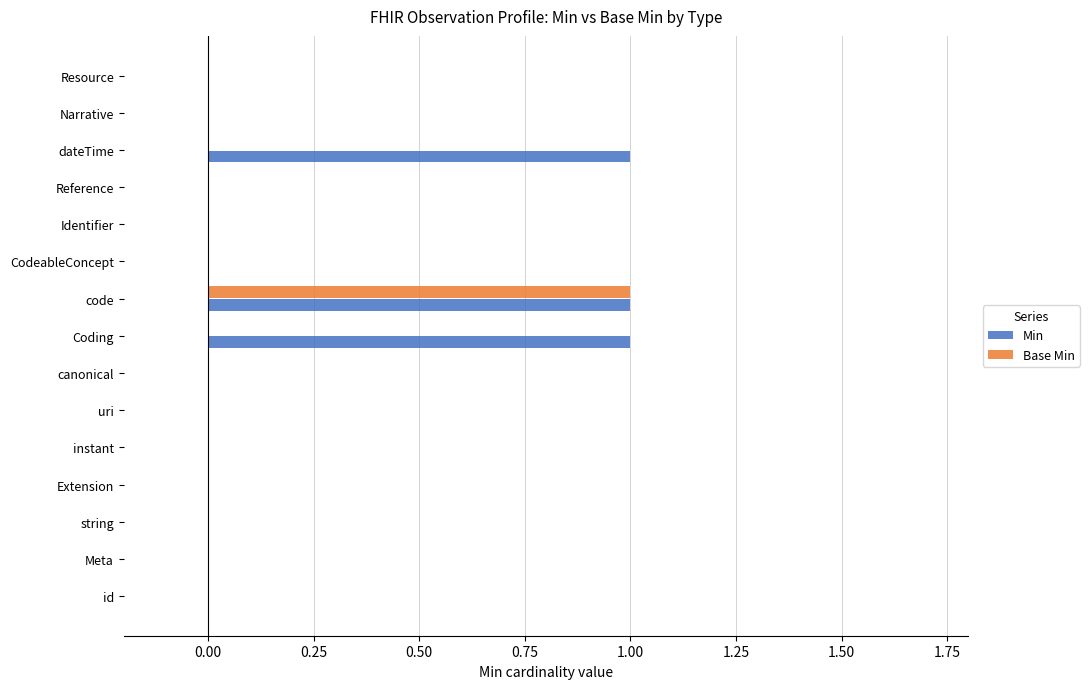

At which category is the sum across all series the highest?

code